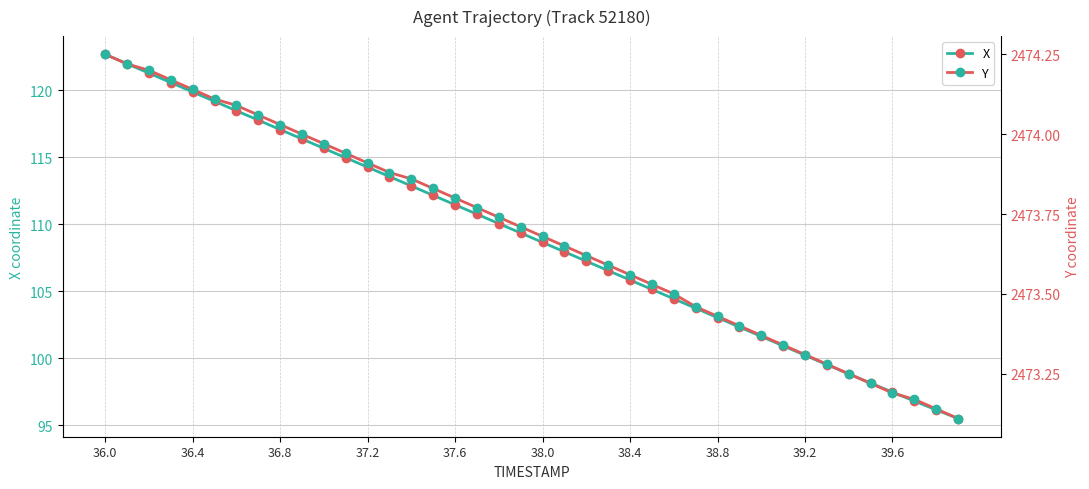

How many categories are shown in the chart?

40